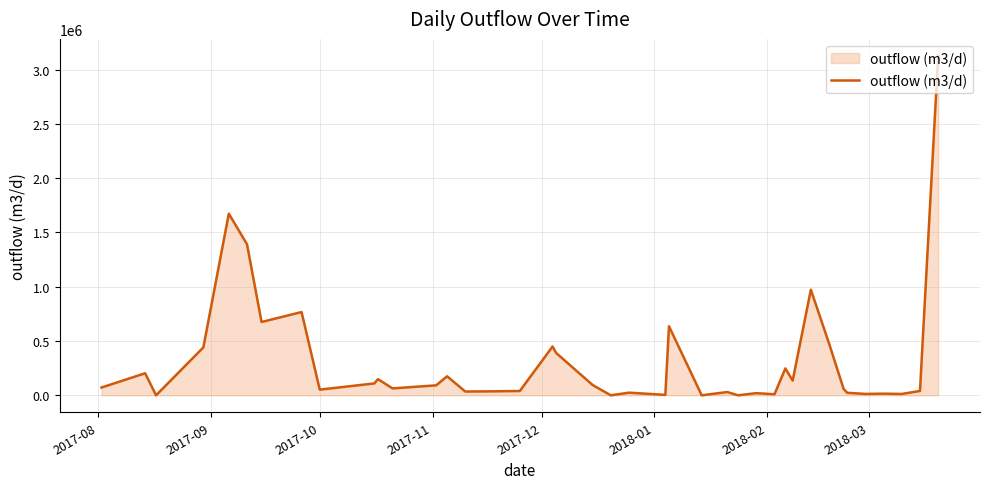

What is the difference between the maximum and minimum values?

3126624.3